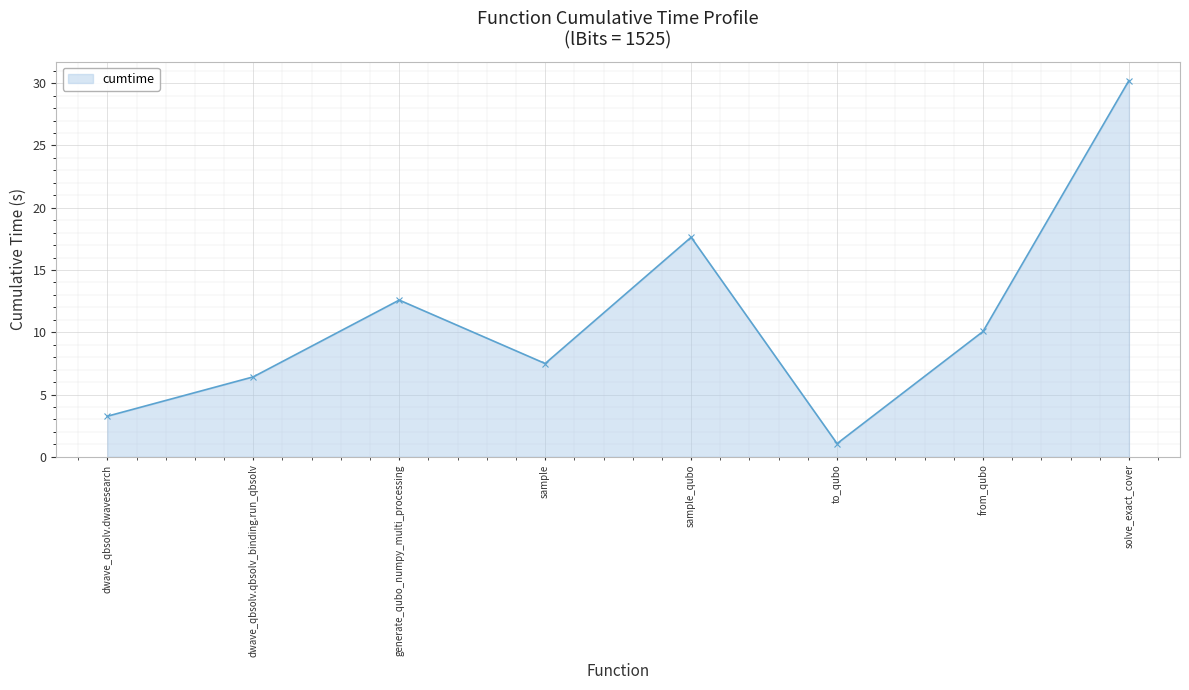

The chart shows a value of 7.5 at sample. True or false?

True